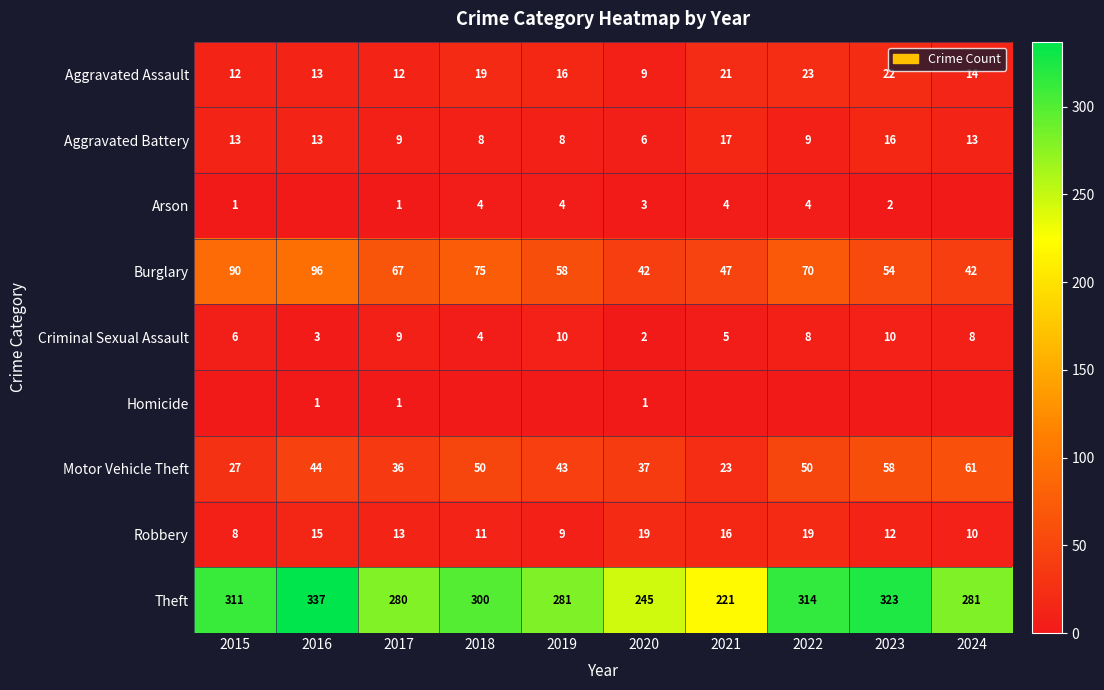

The value of Theft at 2020 is 365. True or false?

False